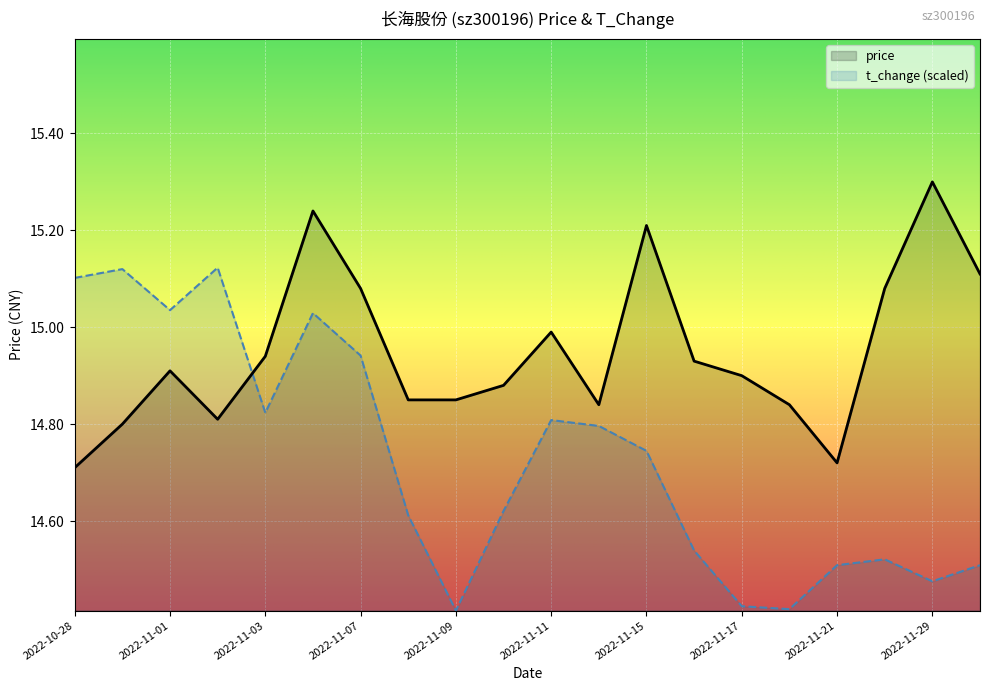

At which category is the sum across all series the highest?

2022-11-04